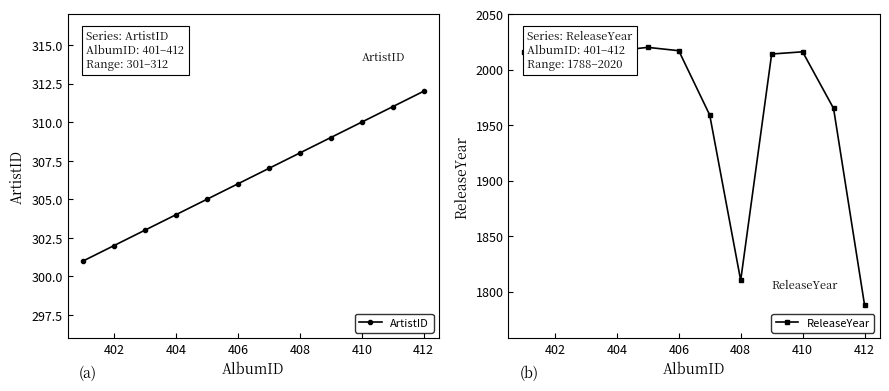

True or false: ArtistID and ReleaseYear intersect in this chart.

False